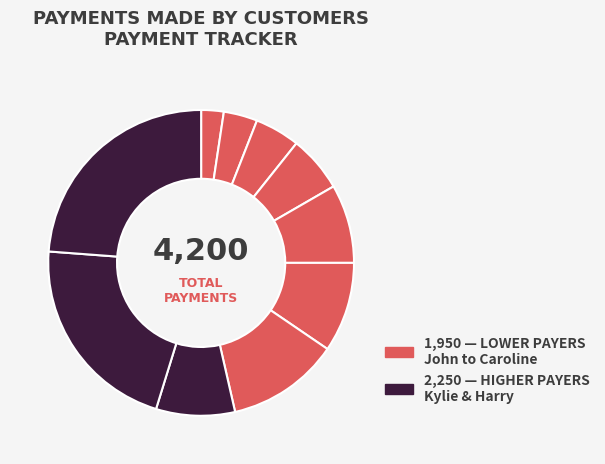

Count the number of slices in the pie.

10